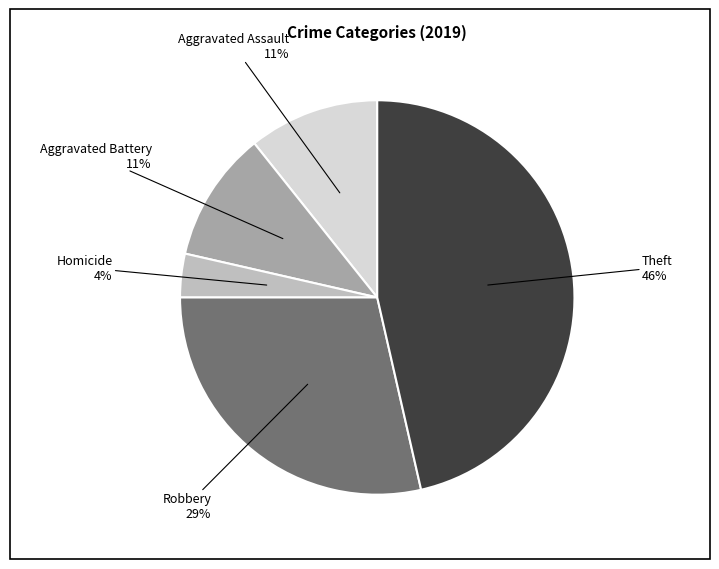

How many segments does this pie chart have?

5